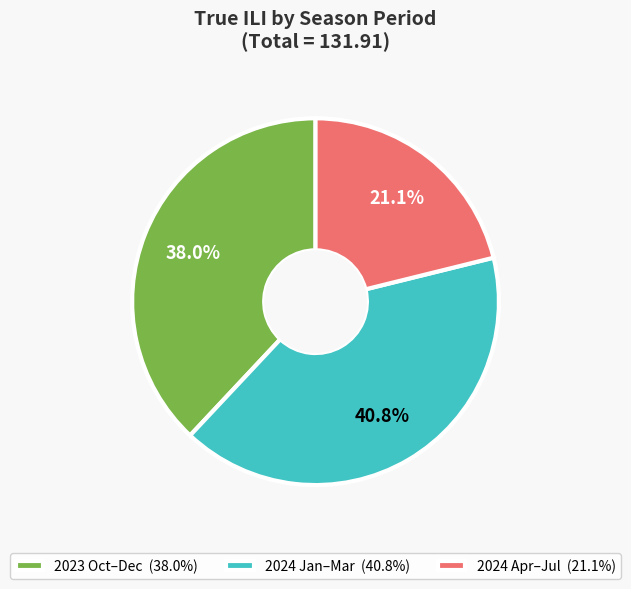

Do 2024 Apr–Jul (21.1%) and 2023 Oct–Dec (38.0%) together represent more than half of the pie?

Yes